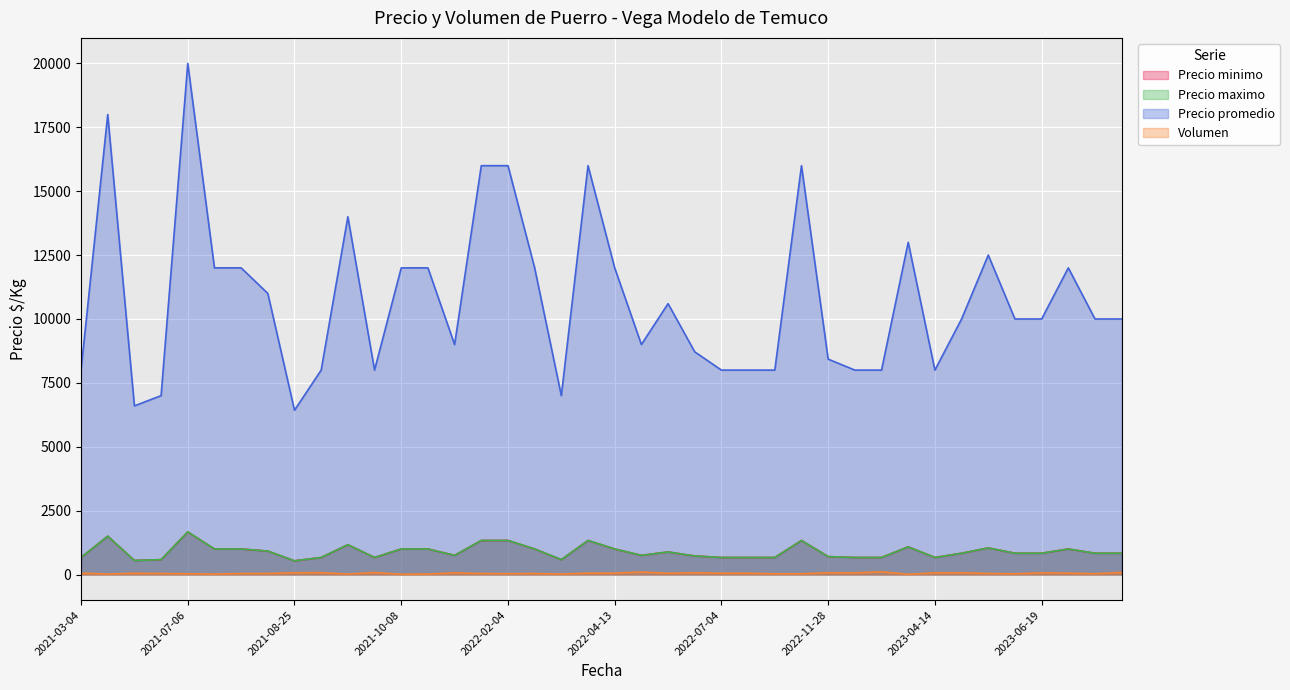

Which category has the highest value in the Precio minimo series?

2021-07-06